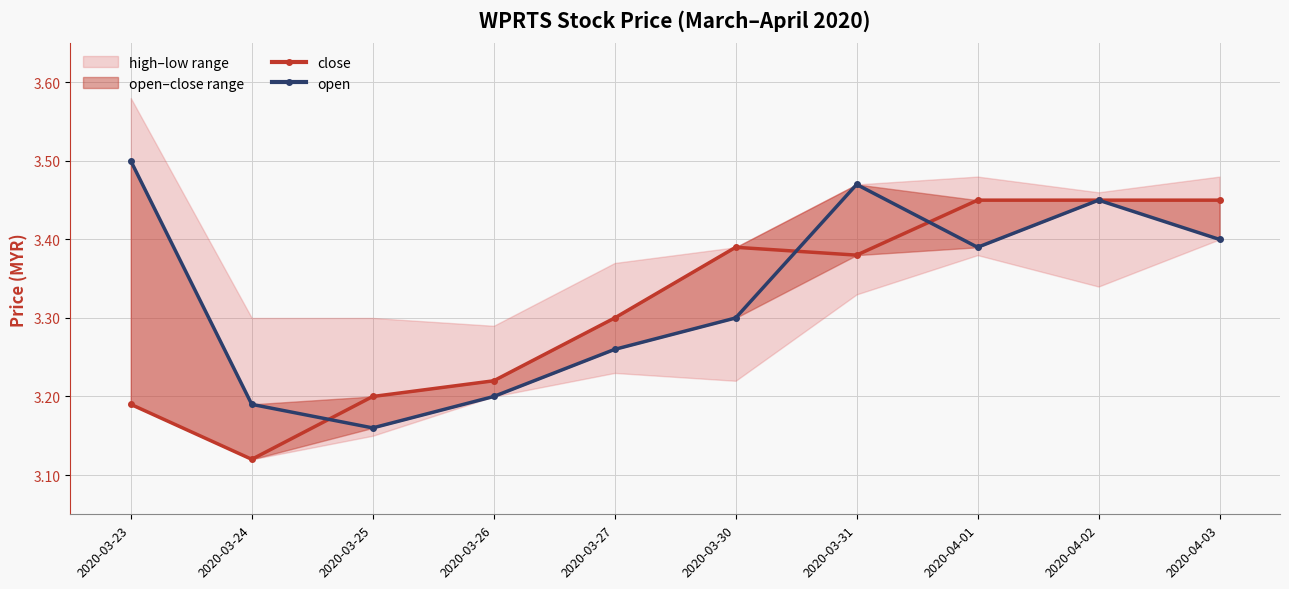

Reading right to left, what are all the values shown in this chart?

close: 2020-04-03=3.5	2020-04-02=3.5	2020-04-01=3.5	2020-03-31=3.4	2020-03-30=3.4	2020-03-27=3.3	2020-03-26=3.2	2020-03-25=3.2	2020-03-24=3.1	2020-03-23=3.2
open: 2020-04-03=3.4	2020-04-02=3.5	2020-04-01=3.4	2020-03-31=3.5	2020-03-30=3.3	2020-03-27=3.3	2020-03-26=3.2	2020-03-25=3.2	2020-03-24=3.2	2020-03-23=3.5